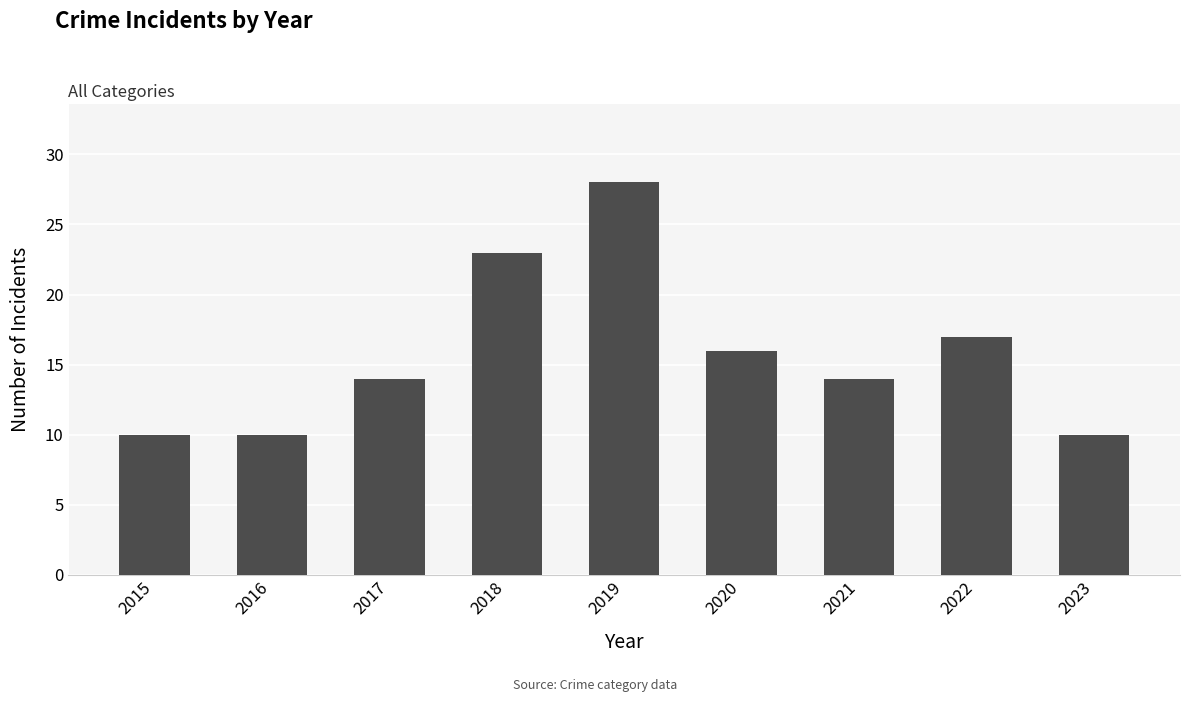

What is the approximate value at 2016?

10